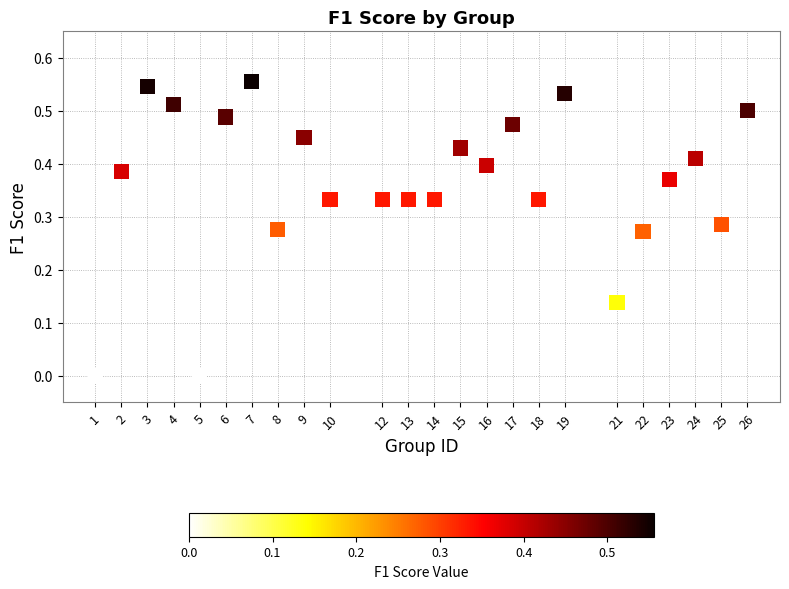

What is the range of X values (max minus min)?

25.0